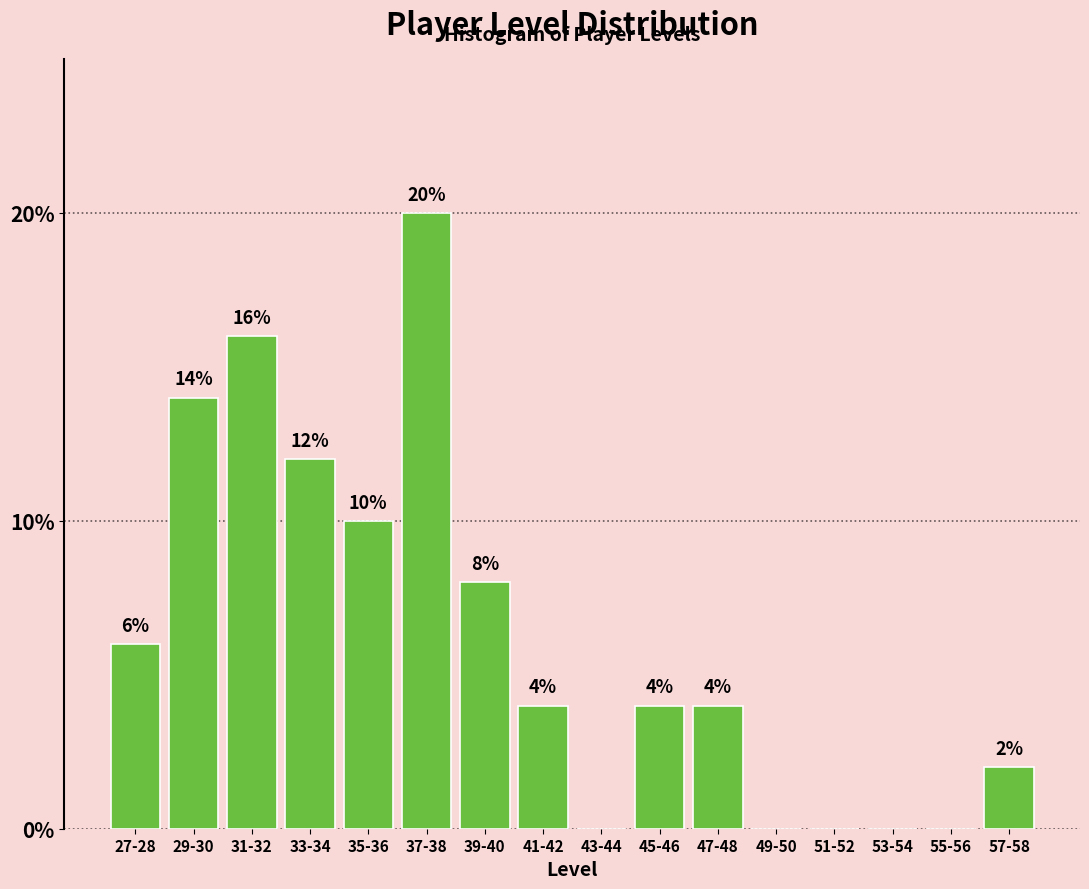

Reading left to right, what are all the values shown in this chart?

27-28=6.0	29-30=14.0	31-32=16.0	33-34=12.0	35-36=10.0	37-38=20.0	39-40=8.0	41-42=4.0	43-44=0.0	45-46=4.0	47-48=4.0	49-50=0.0	51-52=0.0	53-54=0.0	55-56=0.0	57-58=2.0